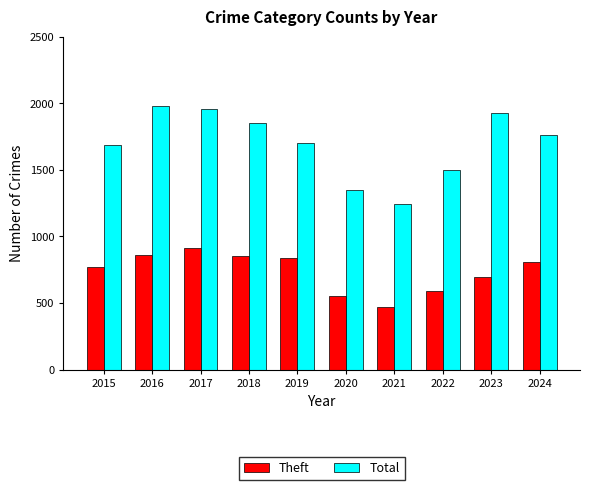

At how many categories does at least one series exceed 883?

10